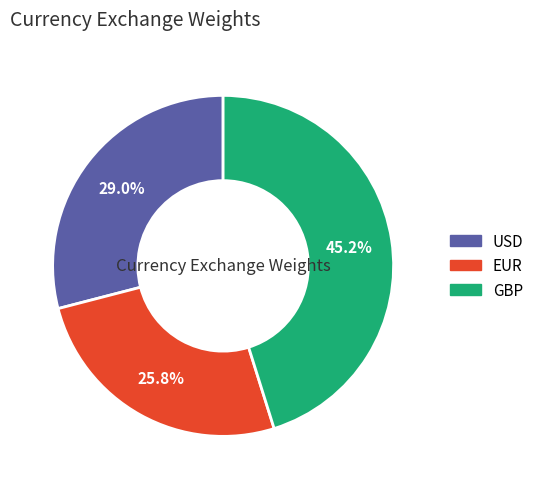

Does any single category account for the majority?

No